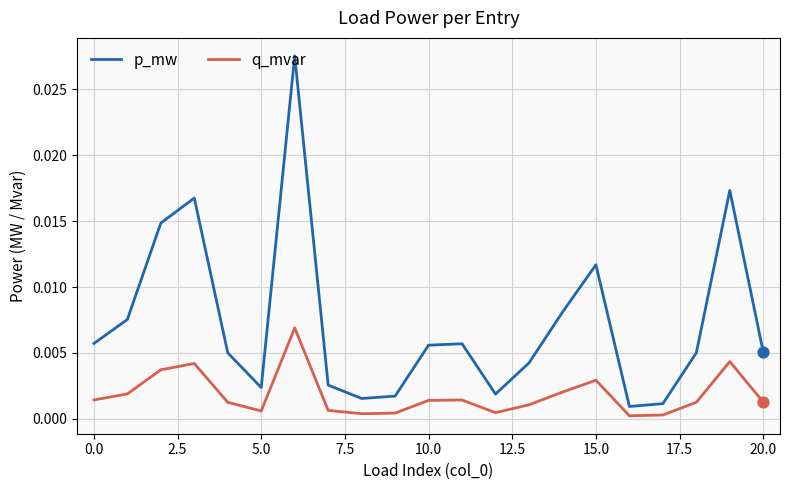

What are all the series names shown in the legend?

p_mw, q_mvar